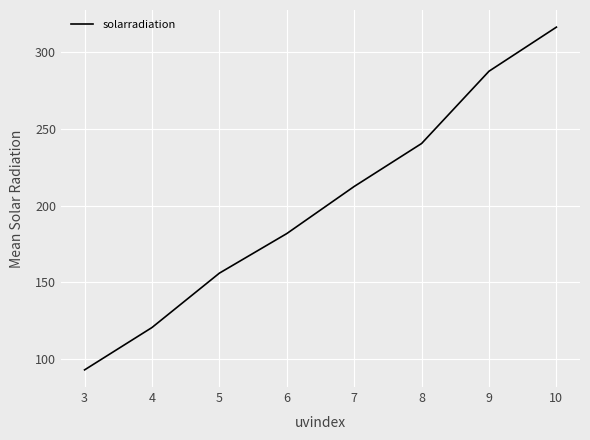

What is the smallest value displayed?

93.2